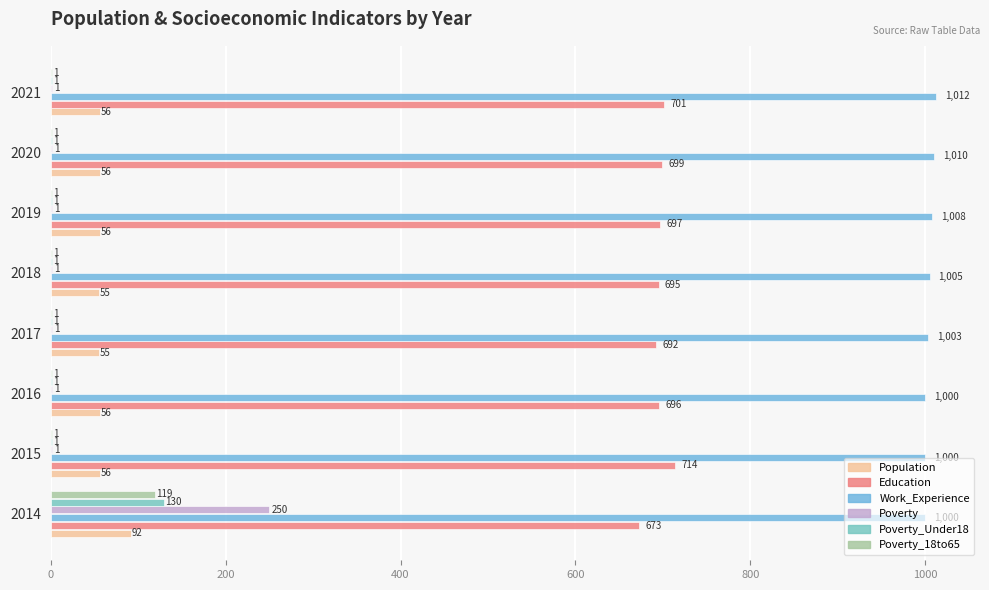

What is the difference between the second highest and minimum values in the Population series?

1